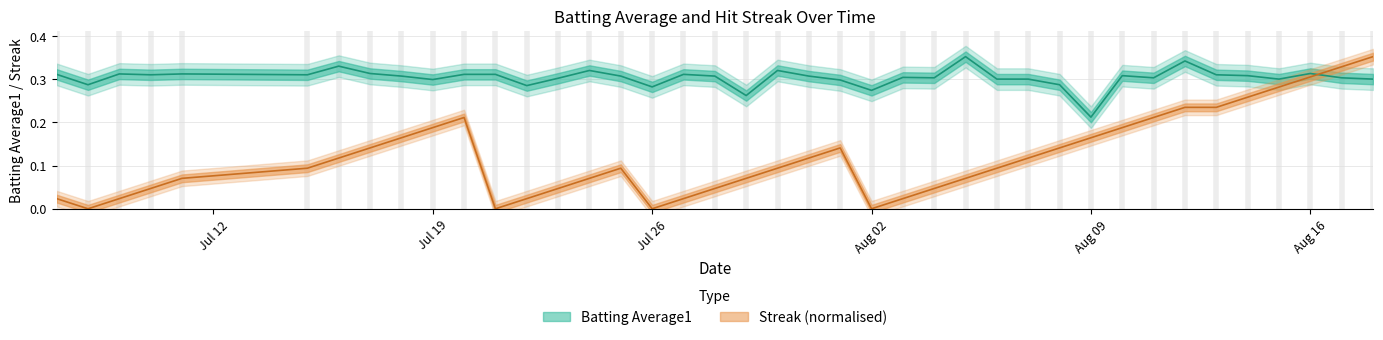

List the series in order of their overall mean, lowest first.

streak, batting_avg